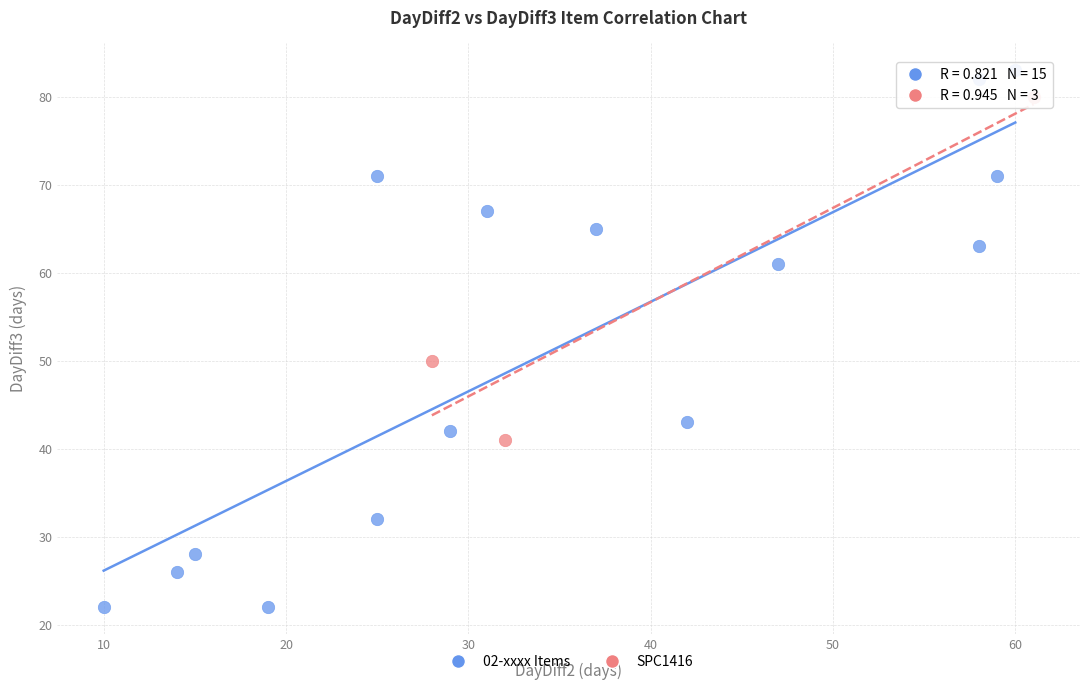

Which series contains the highest Y value?

02-xxxx Items